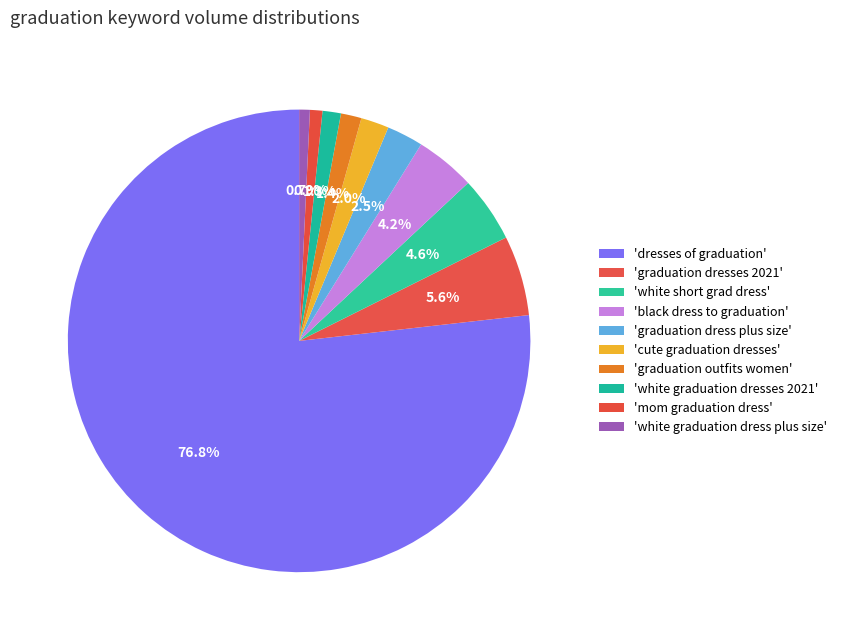

Count the number of slices in the pie.

10